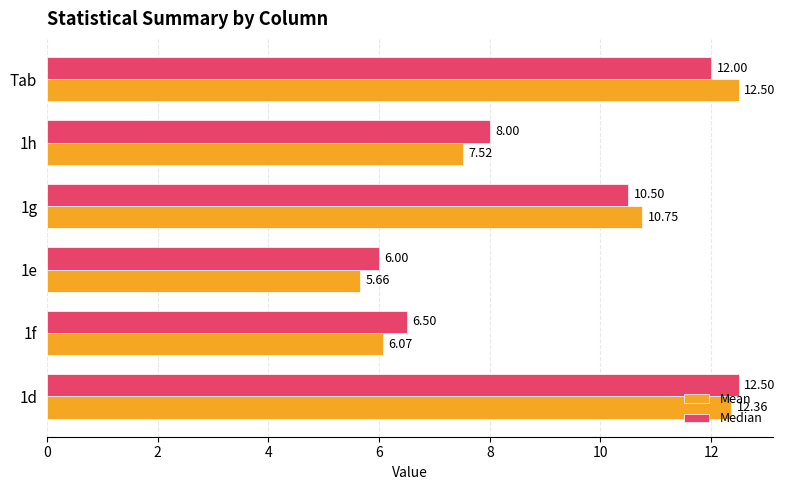

How many data points in Median are less than 10?

3